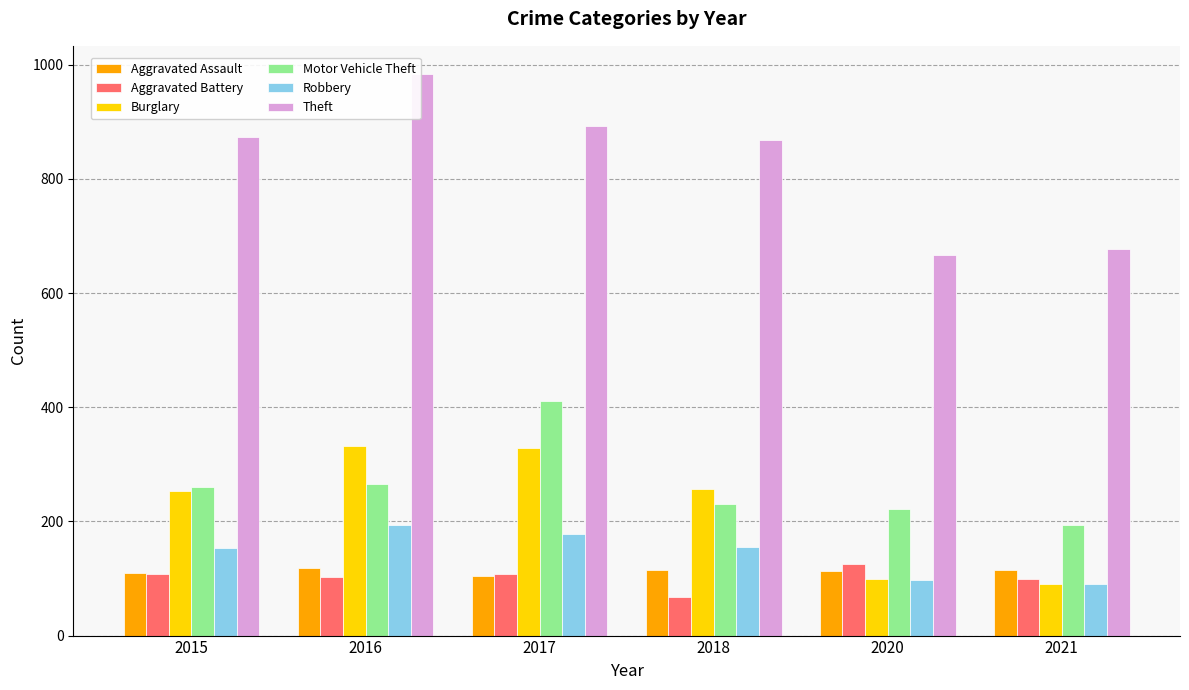

How many data points in Aggravated Assault are less than 115?

3